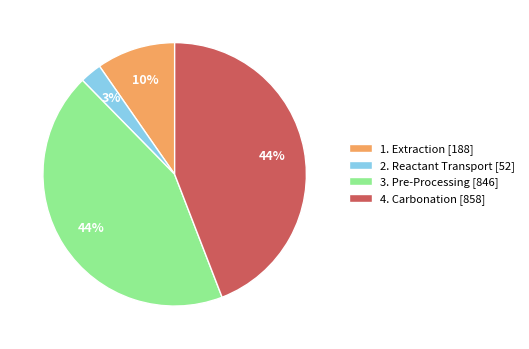

To the nearest percent, what is the combined percentage of 3. Pre-Processing and 1. Extraction?

53%